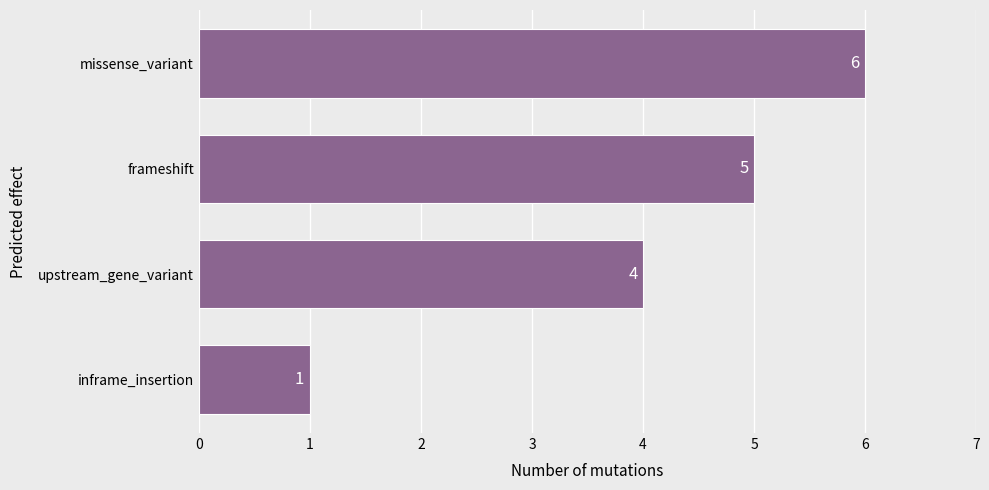

What is the average value?

4